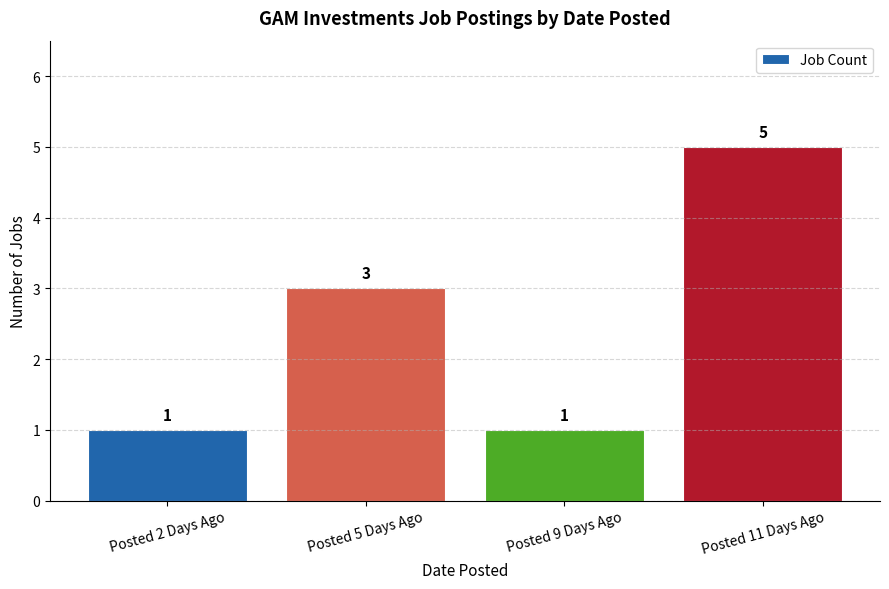

How many values are between 1 and 5?

4